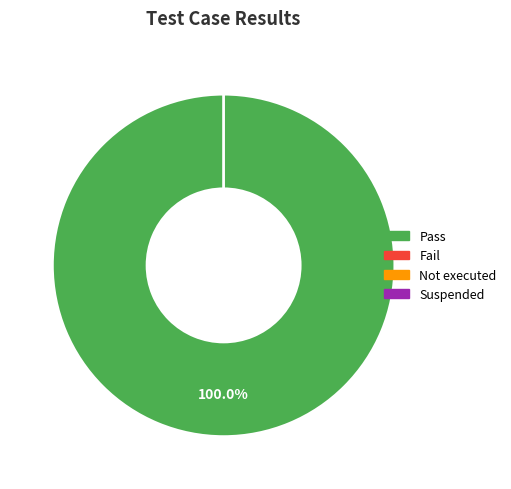

Does any single category account for the majority?

Yes